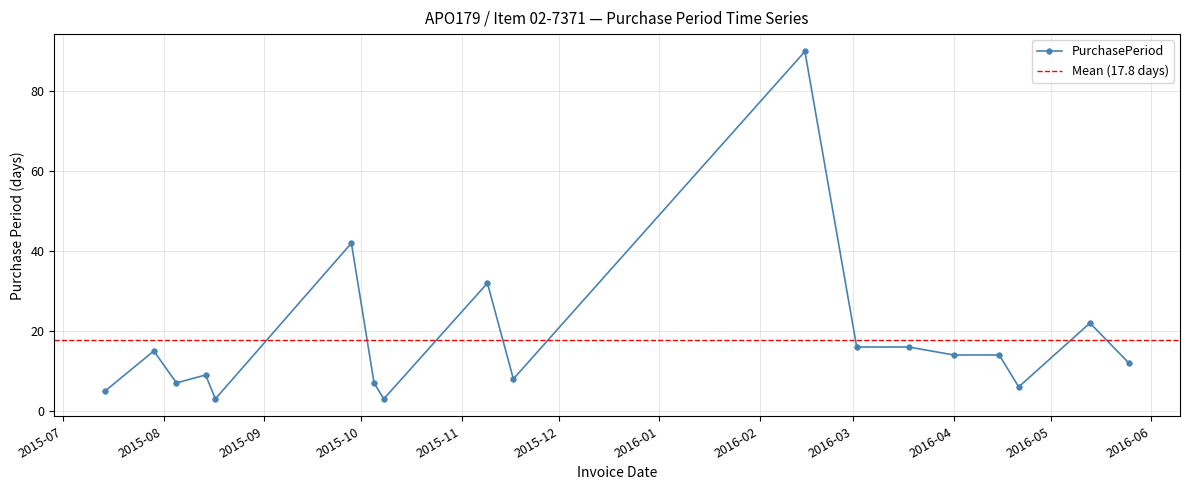

What is the label of the 12th point from the left?

2016-03-02